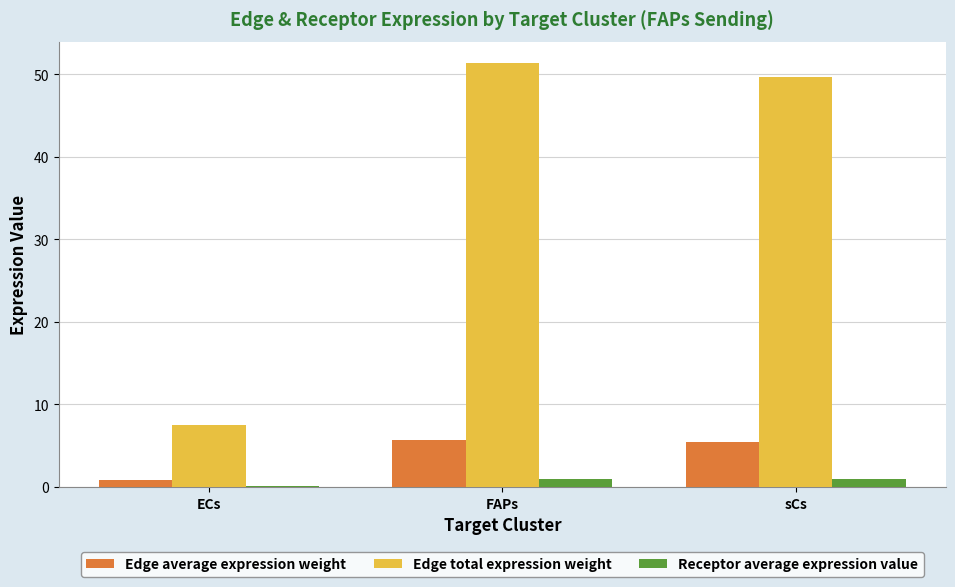

What is the maximum value for Edge total expression weight?

51.4